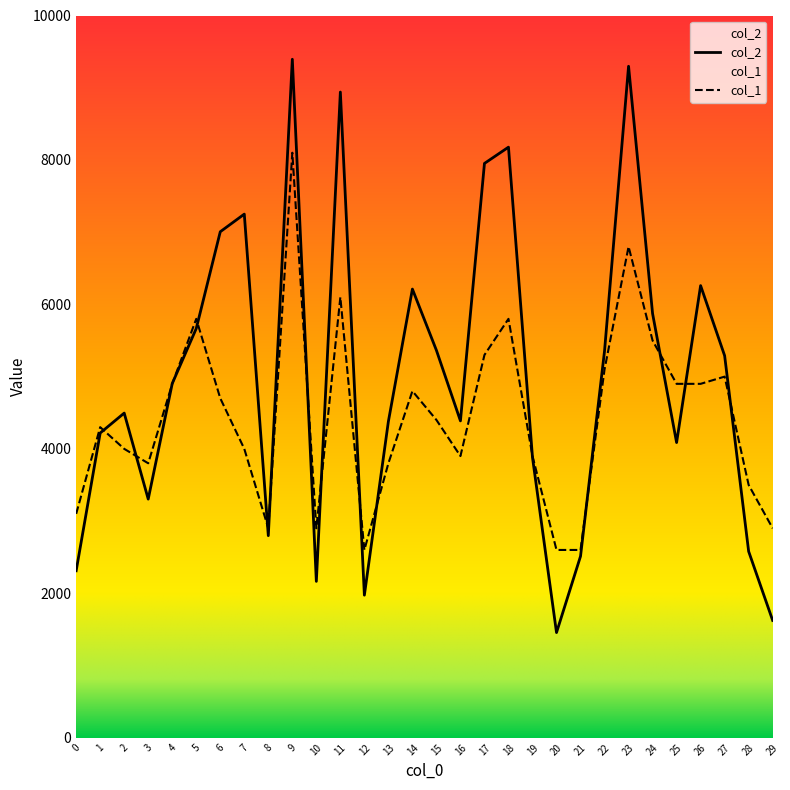

What is the difference between the maximum and minimum values in the col_1 series?

5500